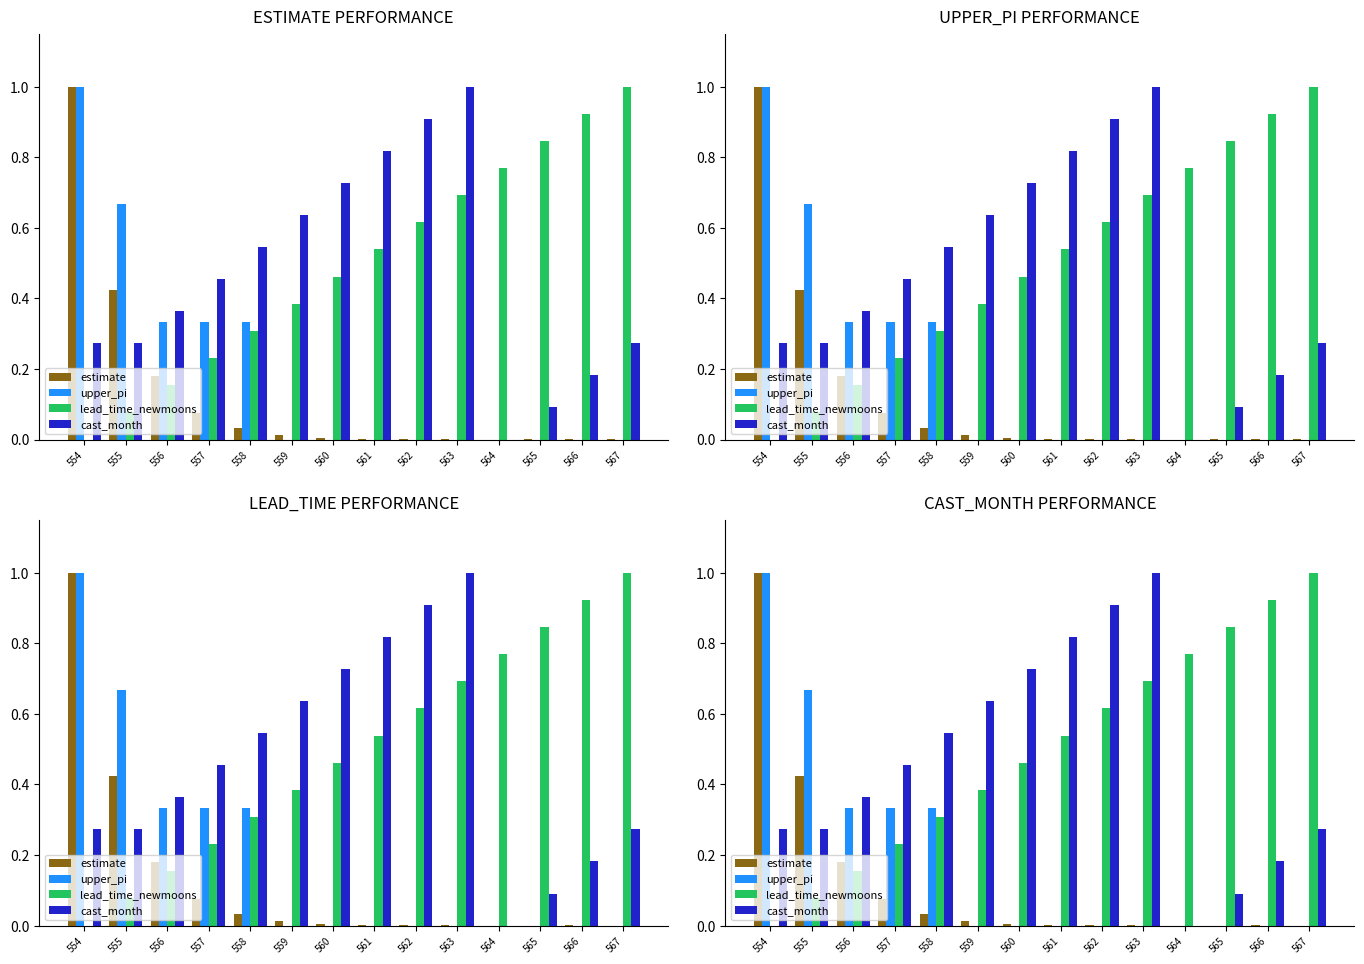

Is it true that lead_time_newmoons equals 0.2 at 557?

True